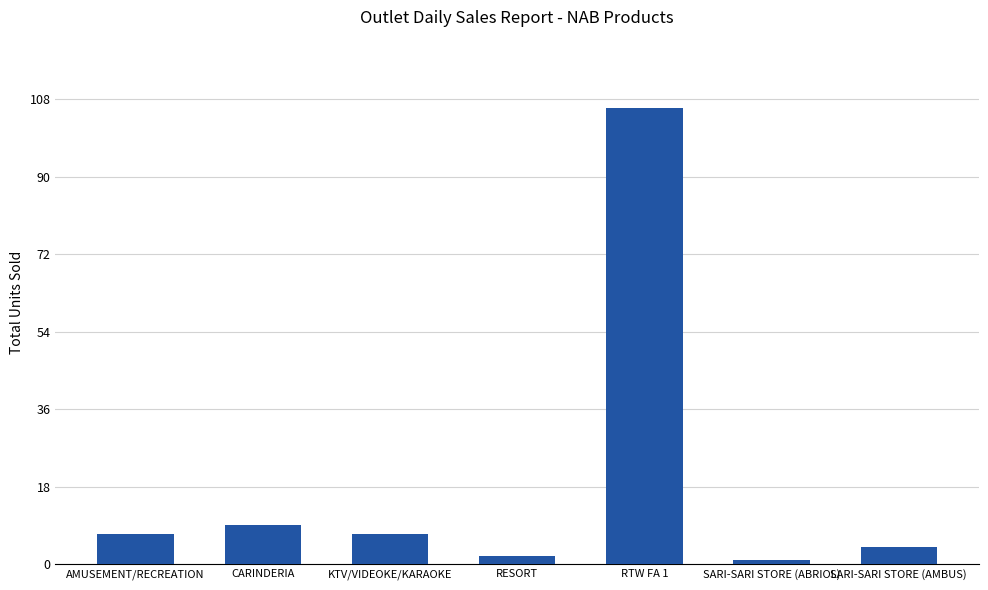

The chart shows a value of 106 at RTW FA 1. True or false?

True